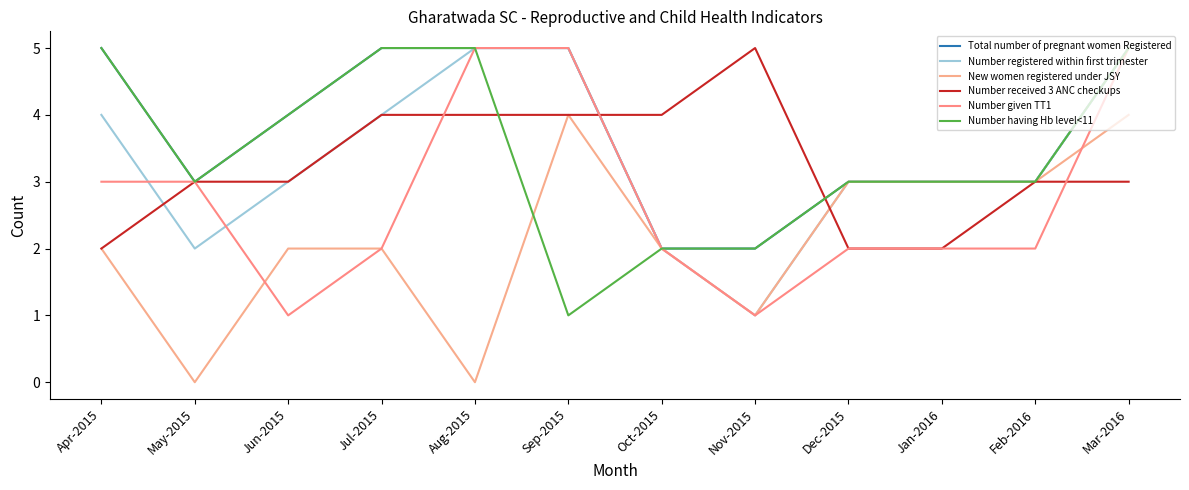

How many distinct data groups are displayed?

6